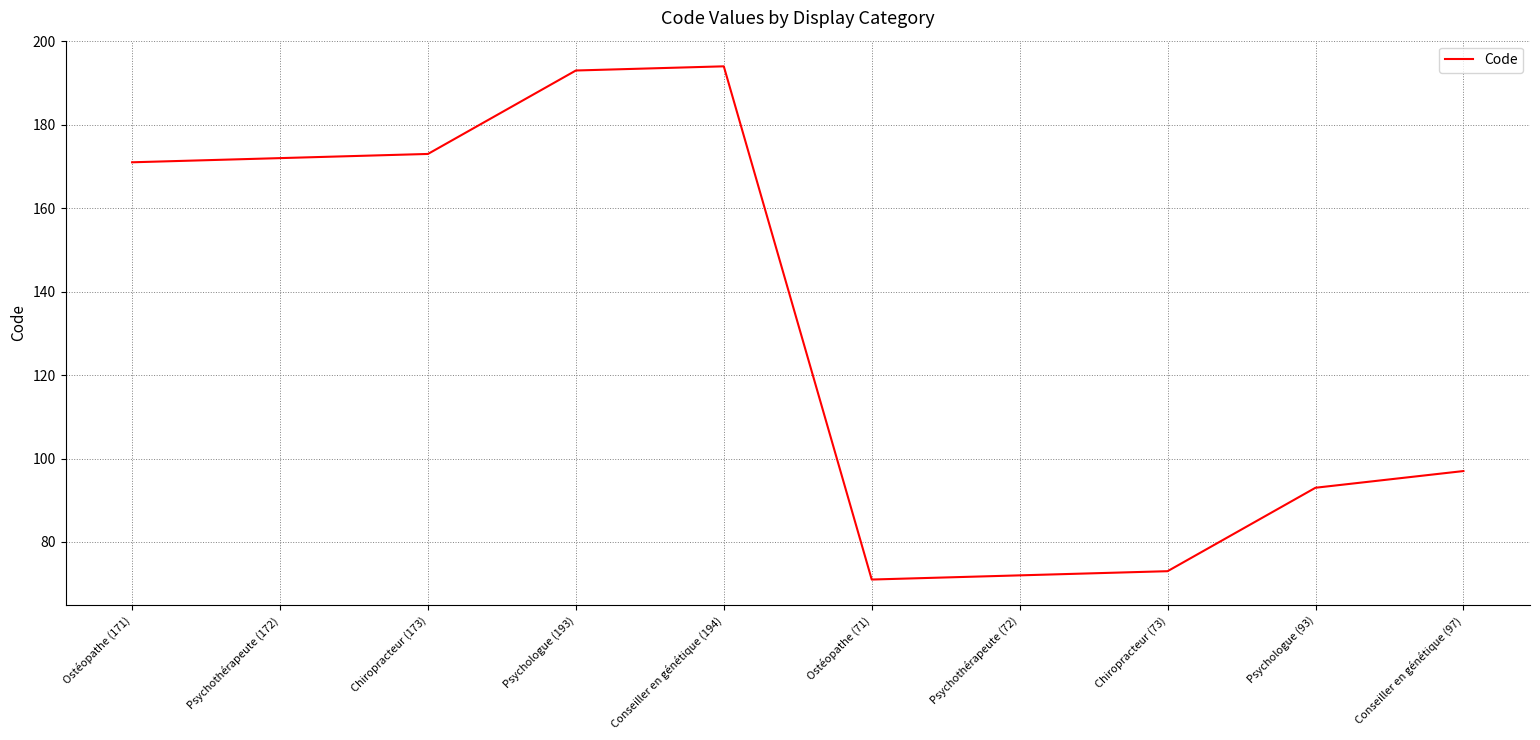

The value at Psychothérapeute (172) is 97. True or false?

False